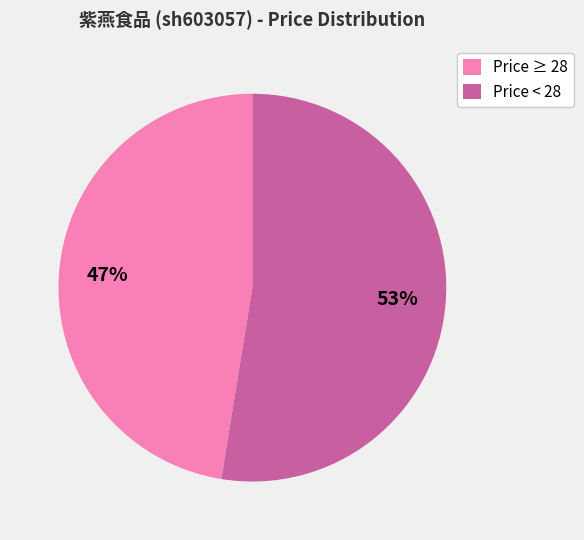

Rank the categories by value from lowest to highest.

Price ≥ 28, Price < 28